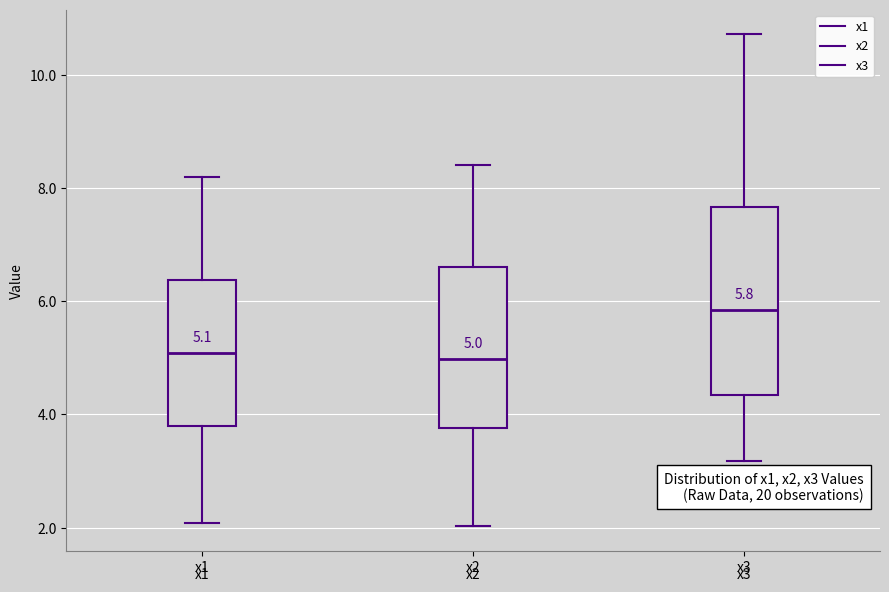

Comparing the boxes themselves (not the whiskers), which one is the tallest?

x3